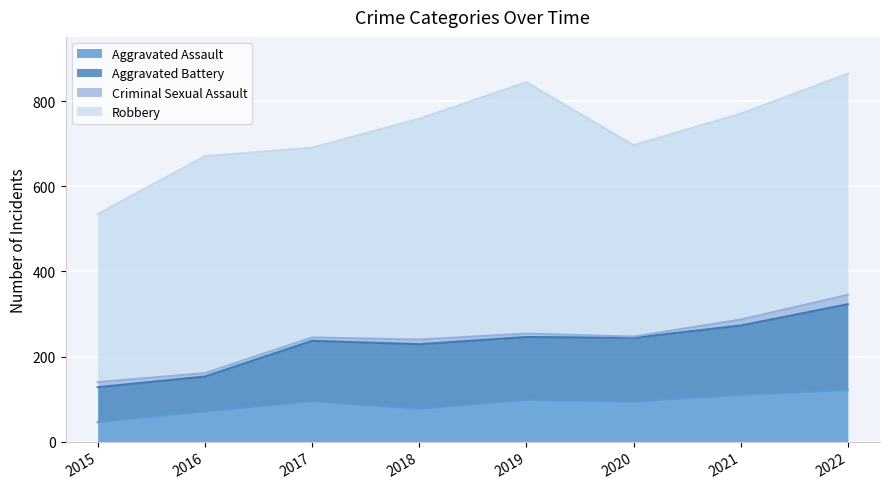

Between 2015 and 2017, which is larger?

2017